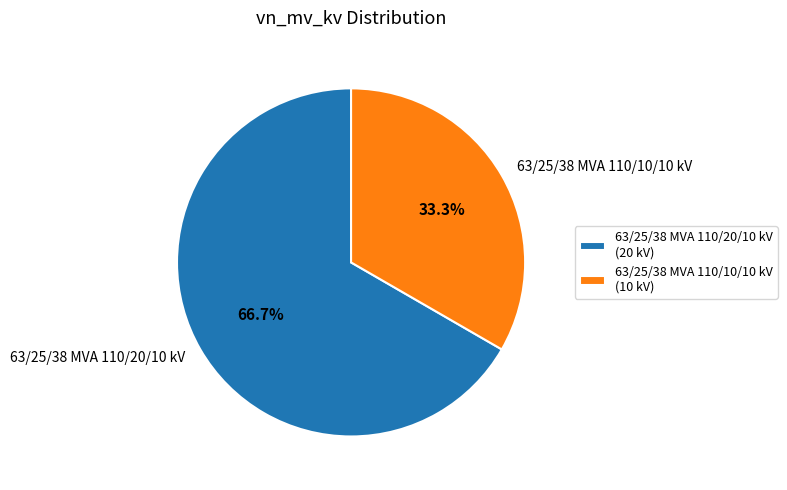

Which category has the biggest portion of the pie?

63/25/38 MVA 110/20/10 kV